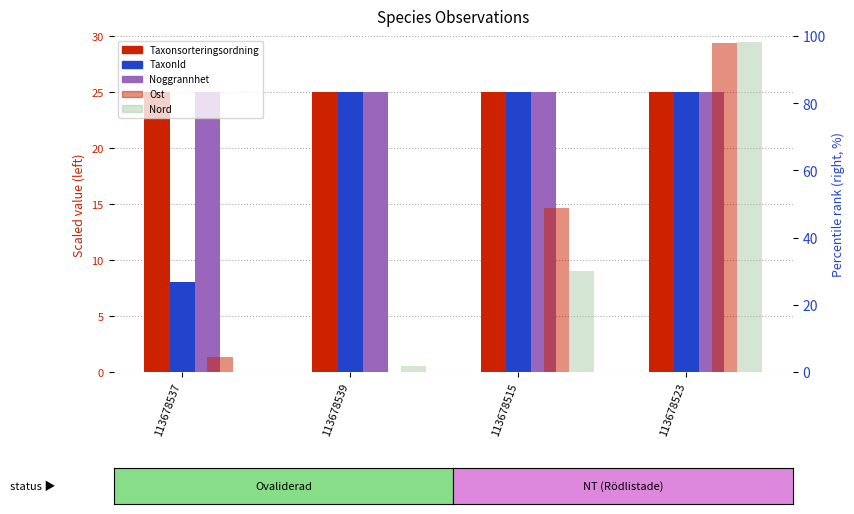

At 113678537, list the series in order from largest to smallest.

Taxonsorteringsordning, Noggrannhet, TaxonId, Ost, Nord